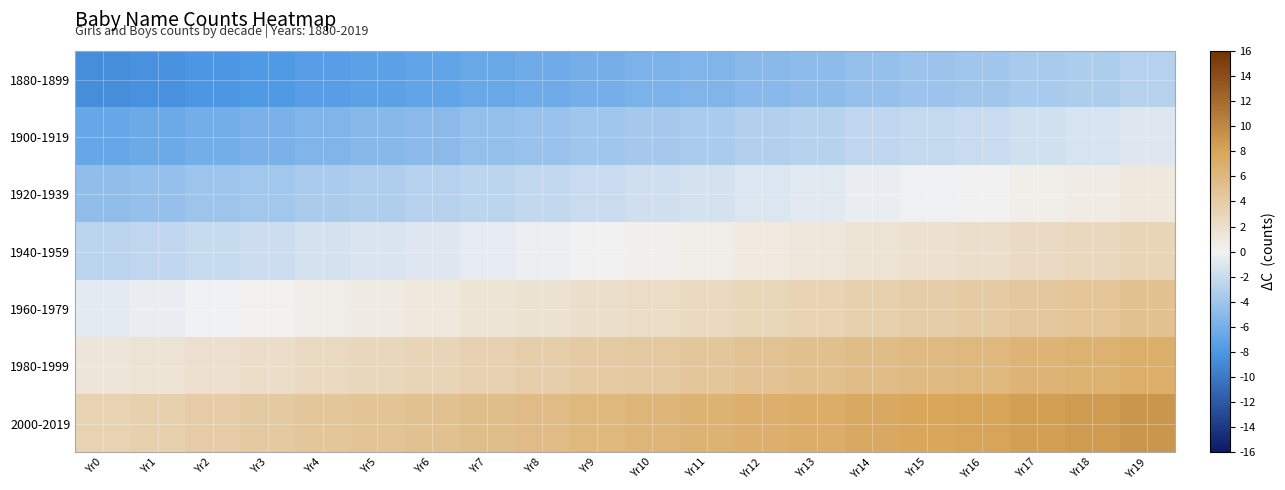

How many categories are shown in the chart?

20